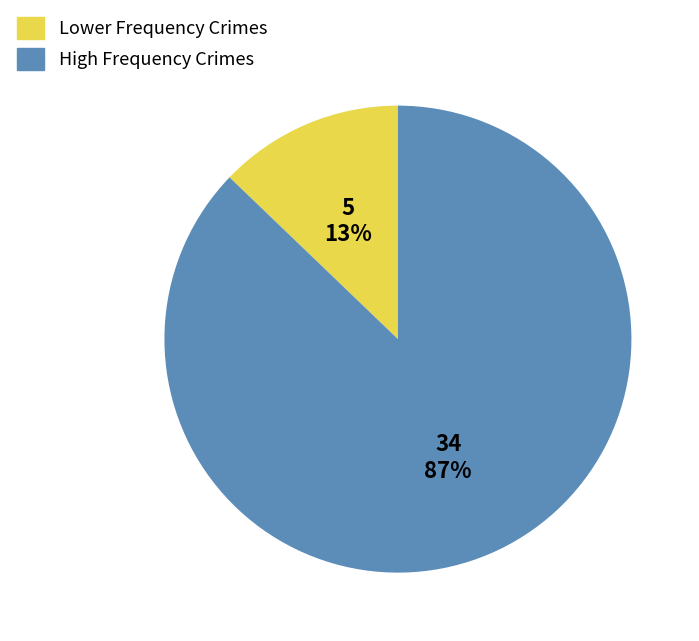

What is the smallest slice in the pie chart?

Lower Frequency Crimes